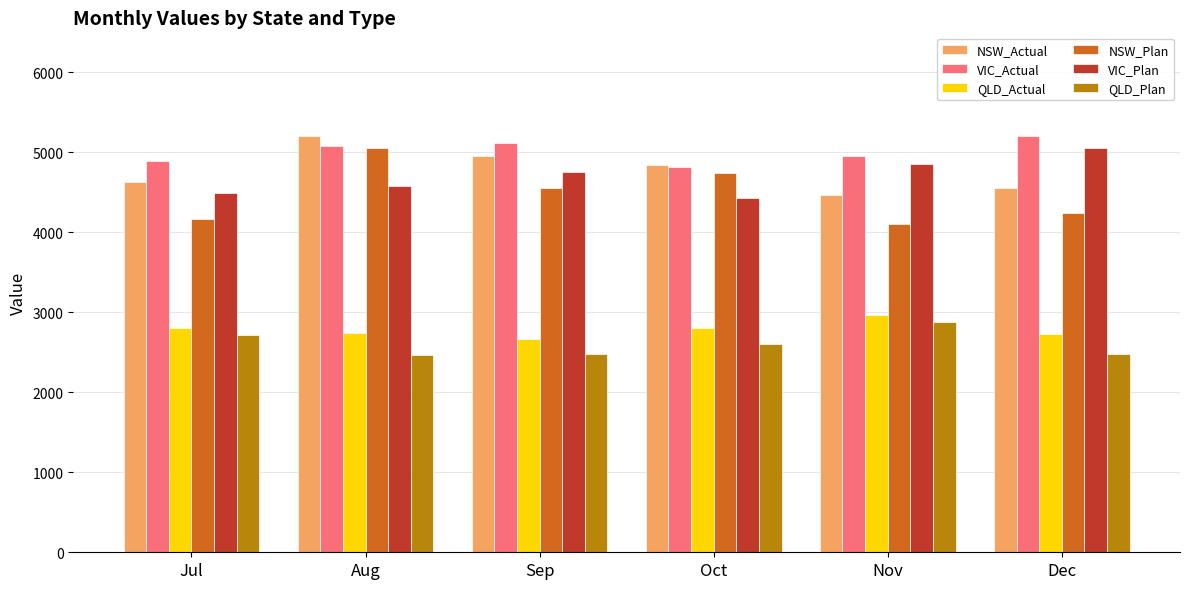

How many distinct data groups are displayed?

6